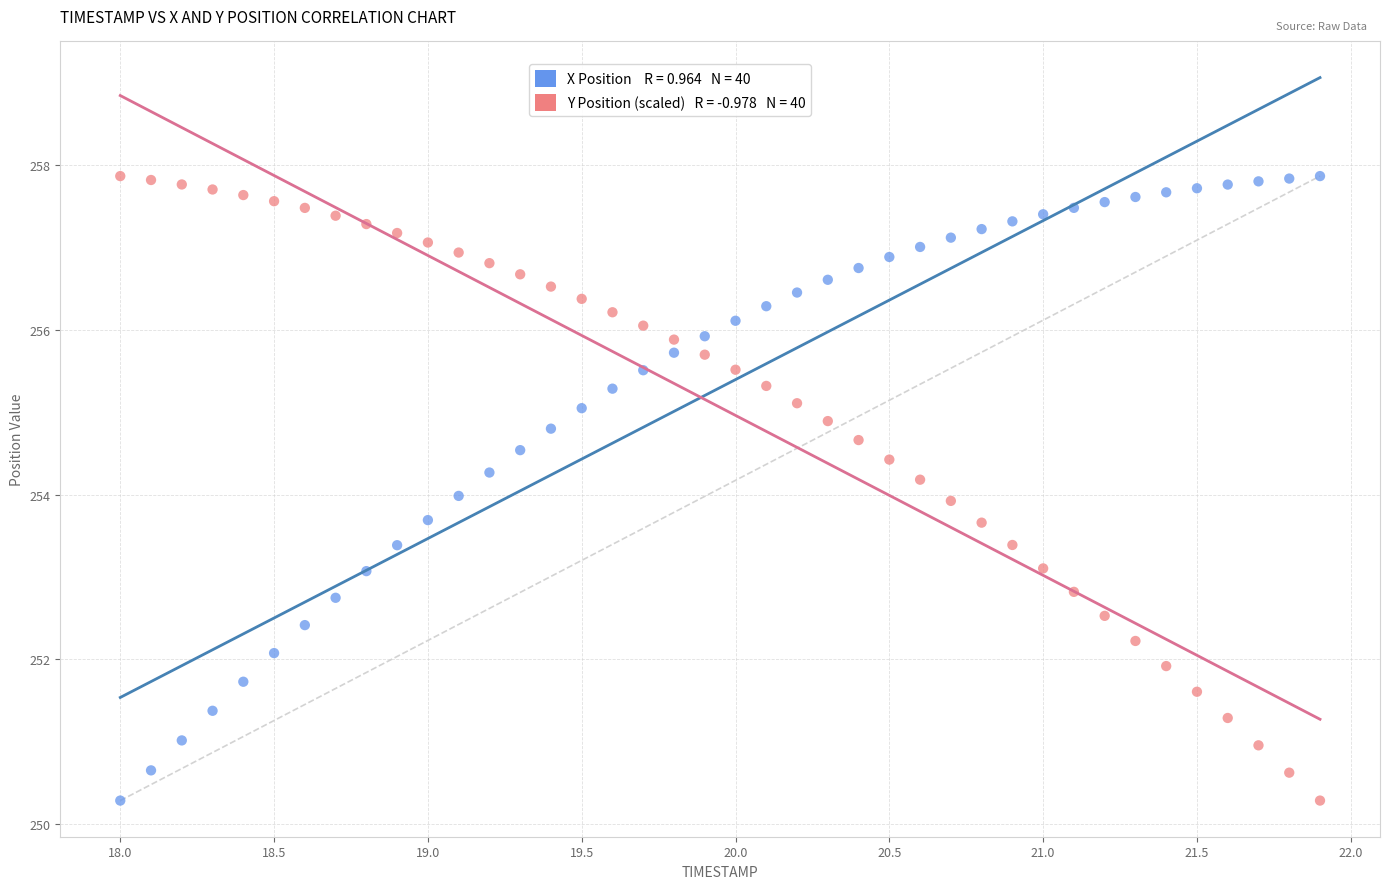

Across all data points, what is the range of X values (max minus min)?

3.9